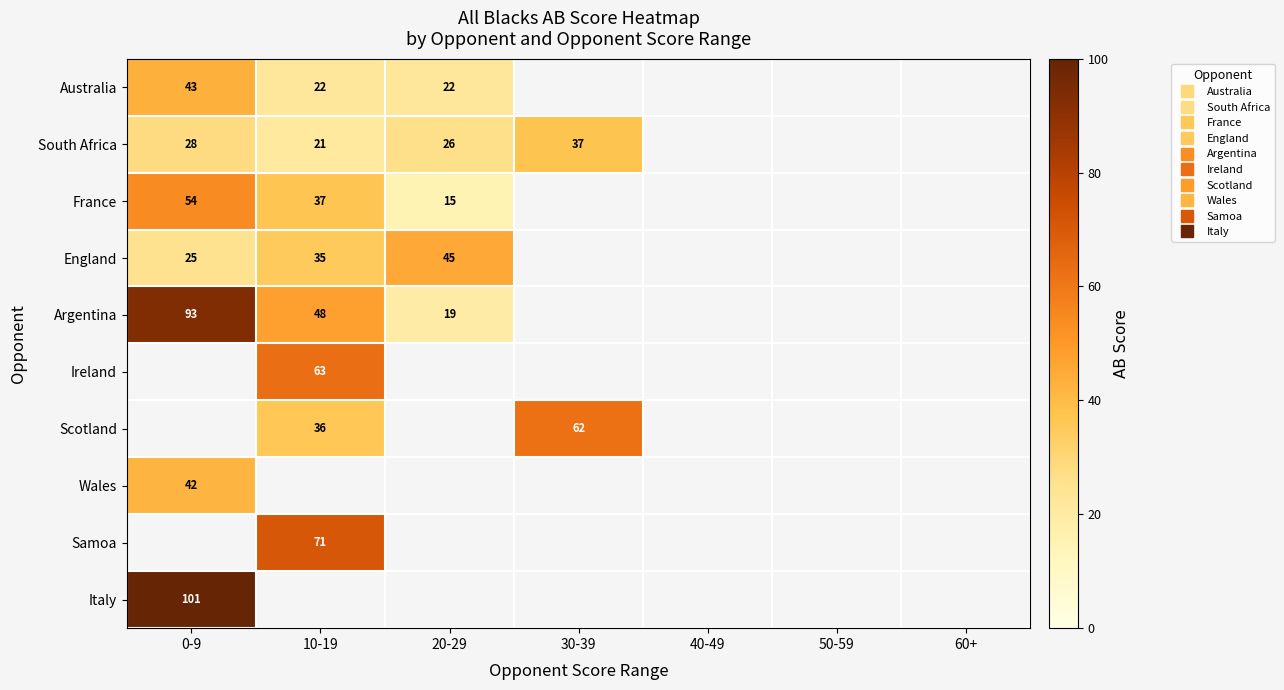

How many data points does each series have?

7